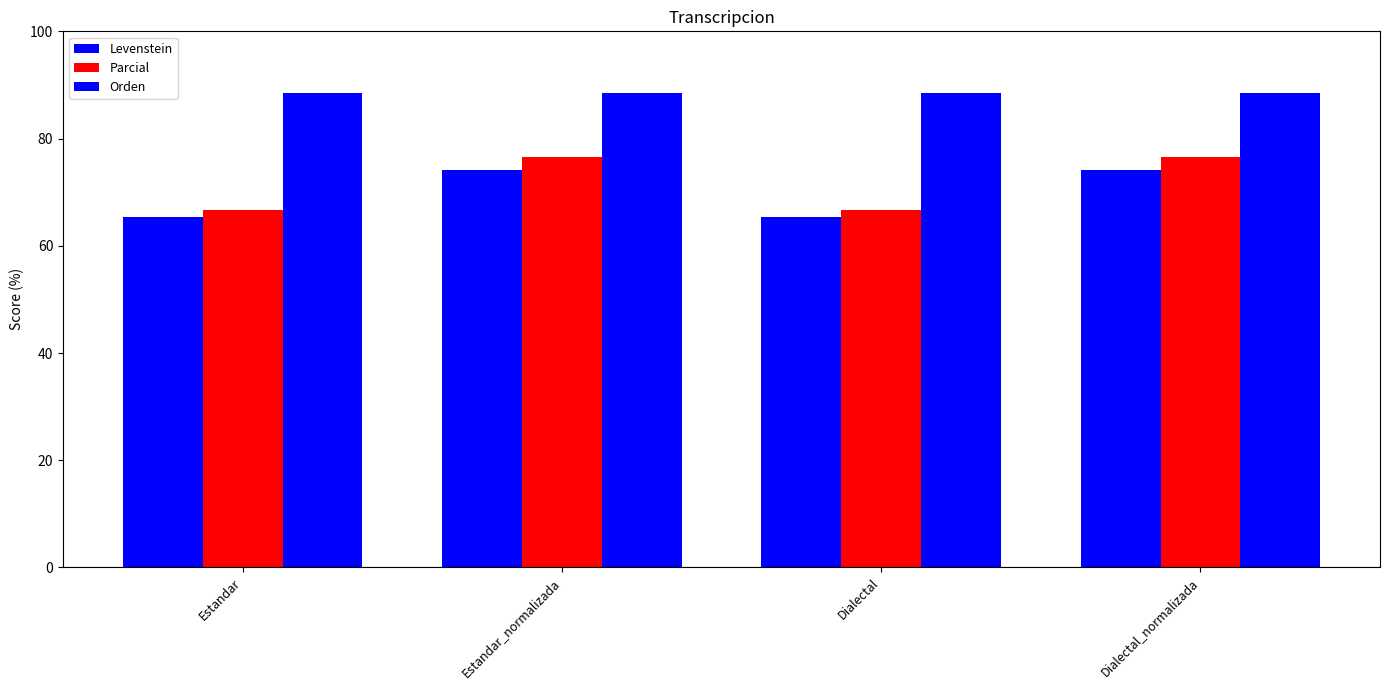

Which has a higher value, Dialectal or Dialectal_normalizada?

Dialectal_normalizada